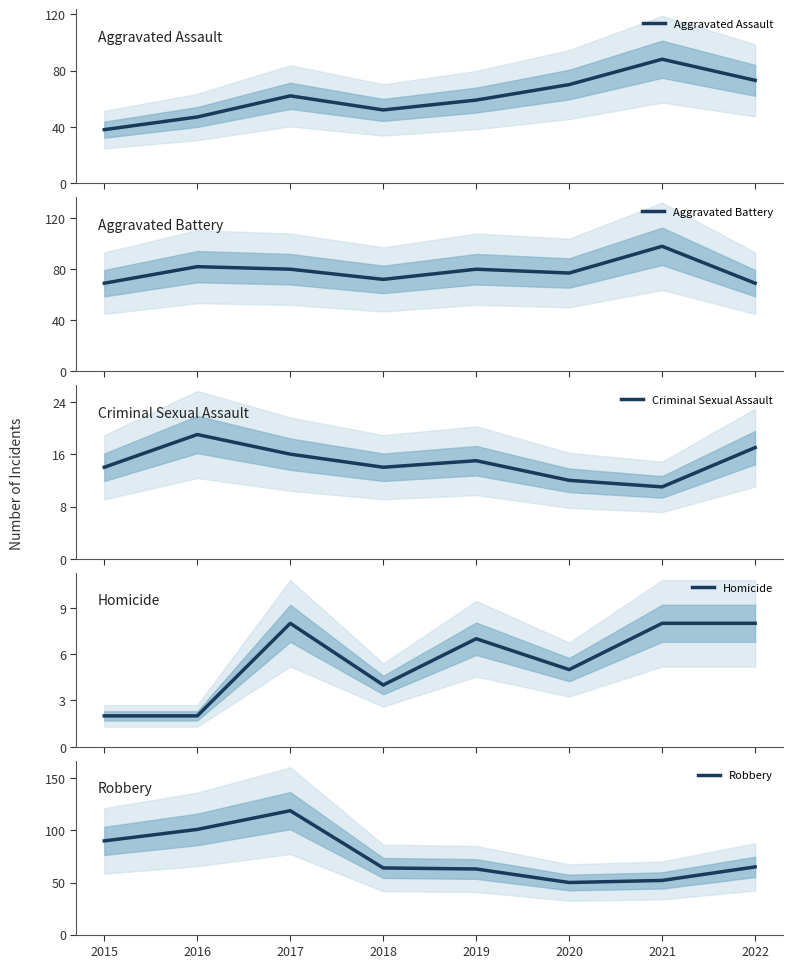

What is the minimum value shown in the chart?

2